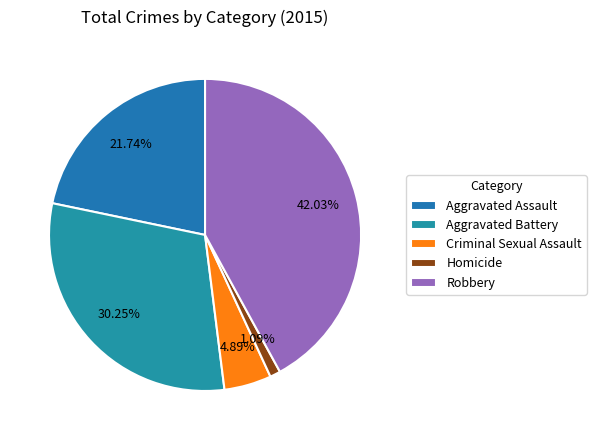

Approximately how many times larger is the value at Aggravated Battery compared to Homicide?

27.8